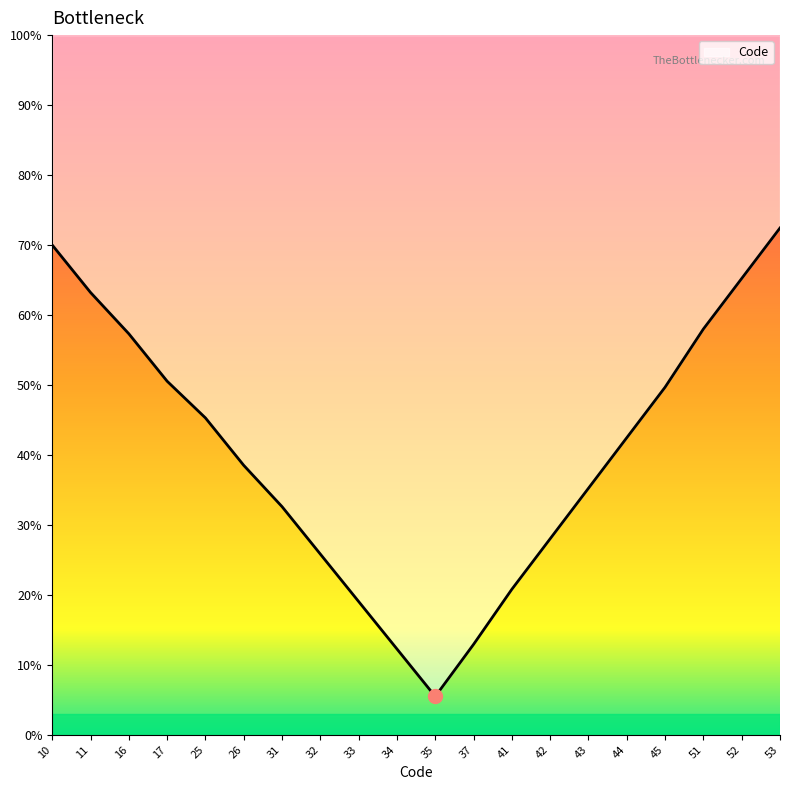

What is the change in value from 26 to 51?

+19.5